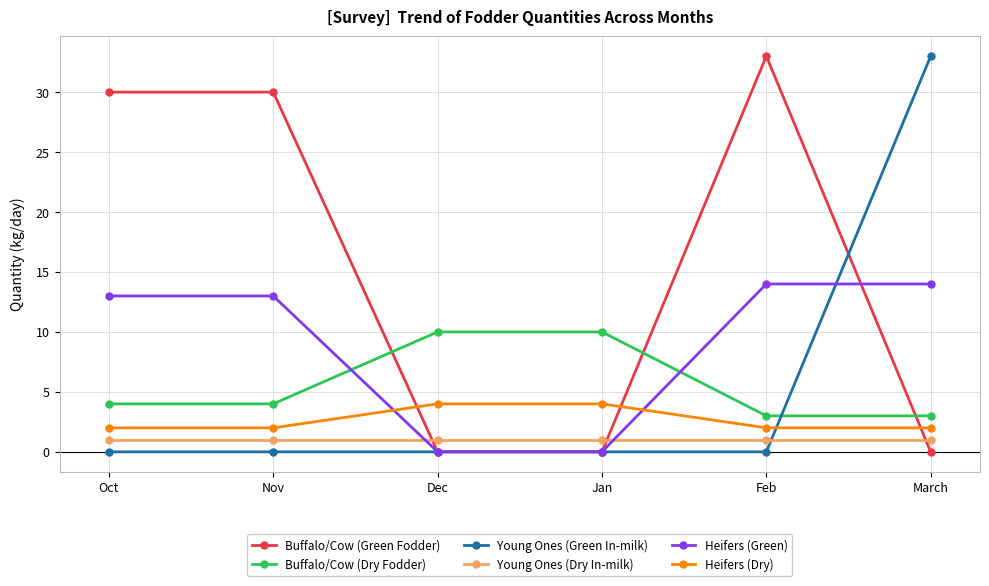

Where do Heifers (Green) and Heifers (Dry) first cross each other?

Nov and Dec